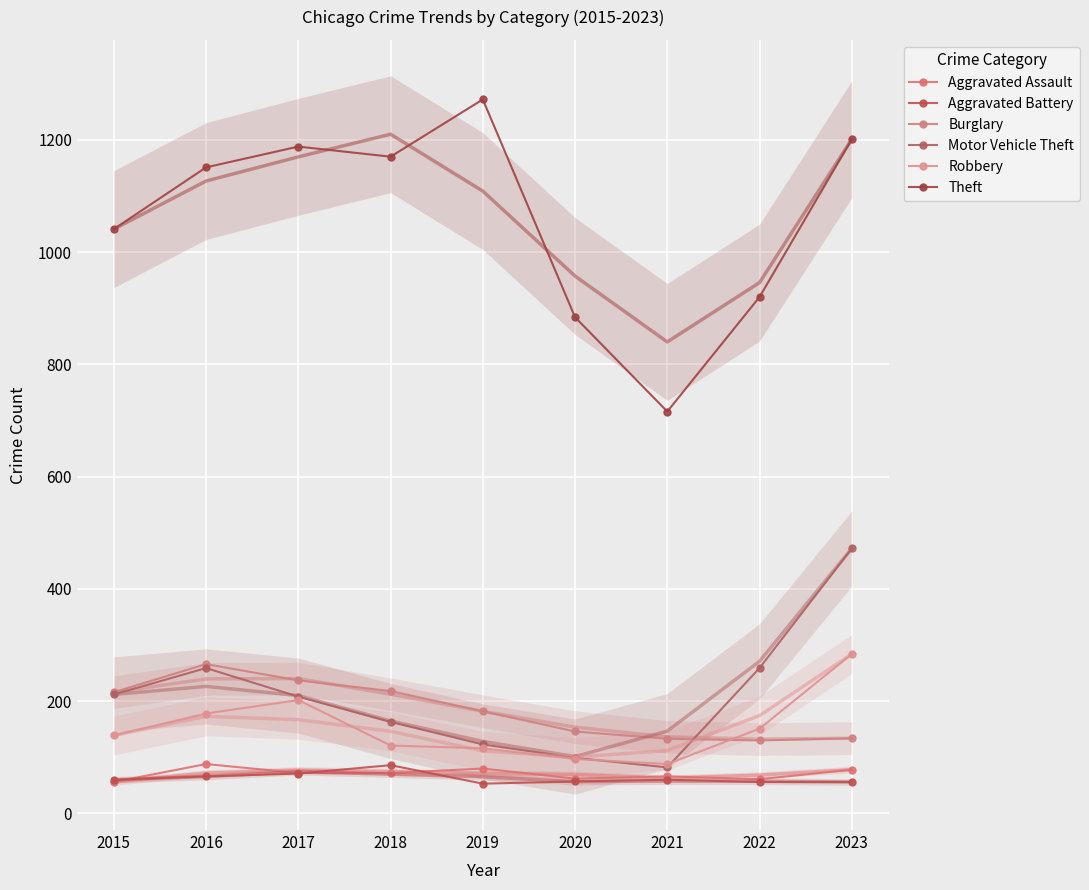

What are all the series names shown in the legend?

Aggravated Assault, Aggravated Battery, Burglary, Motor Vehicle Theft, Robbery, Theft